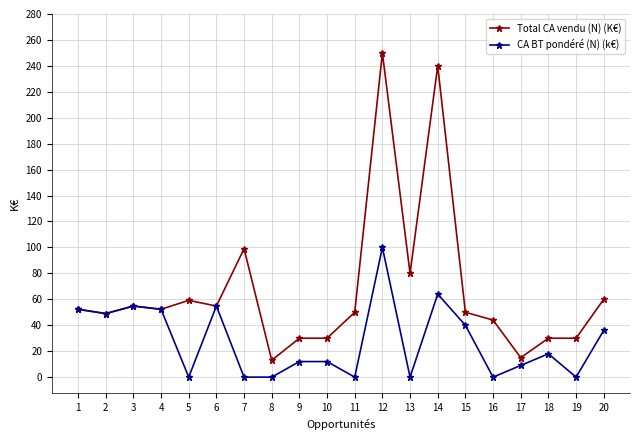

At which category is the sum across all series the highest?

12